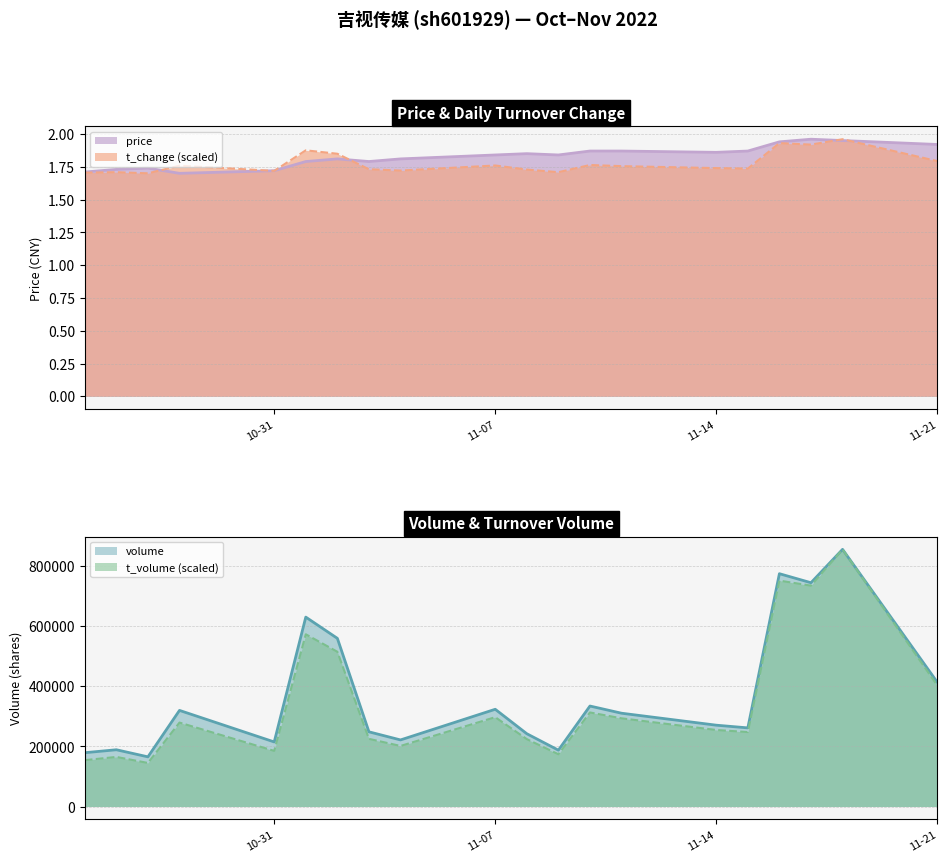

List the series in order of their peak value, highest first.

t_volume, volume, price, t_change